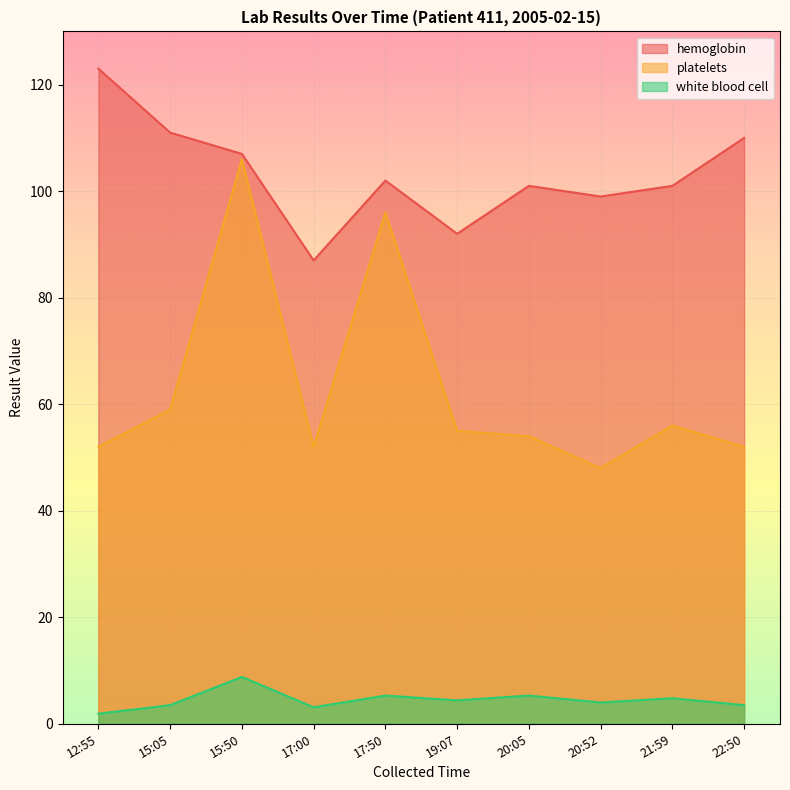

List the series in order of their overall mean, highest first.

hemoglobin, platelets, white blood cell